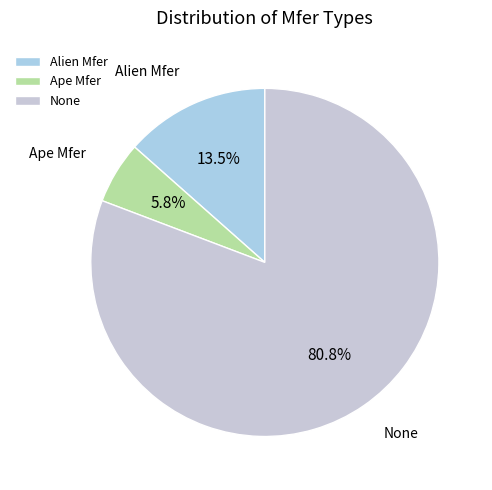

How many segments does this pie chart have?

3